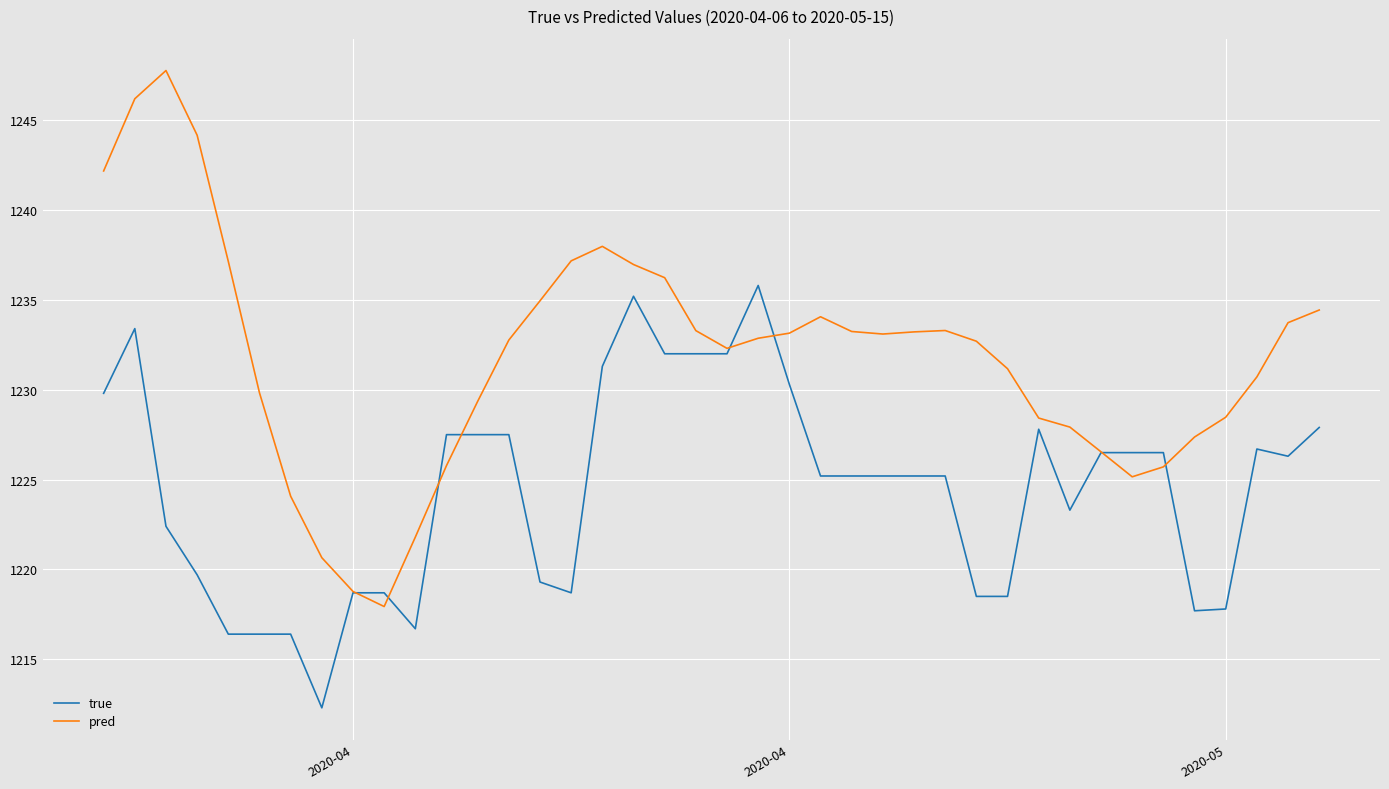

What is the difference between the second highest and minimum values in the true series?

22.9